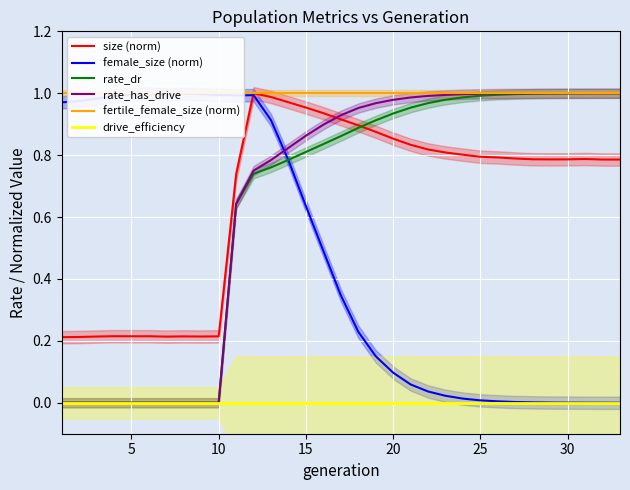

What is the difference between the maximum and minimum values in the female_size (norm) series?

1.0